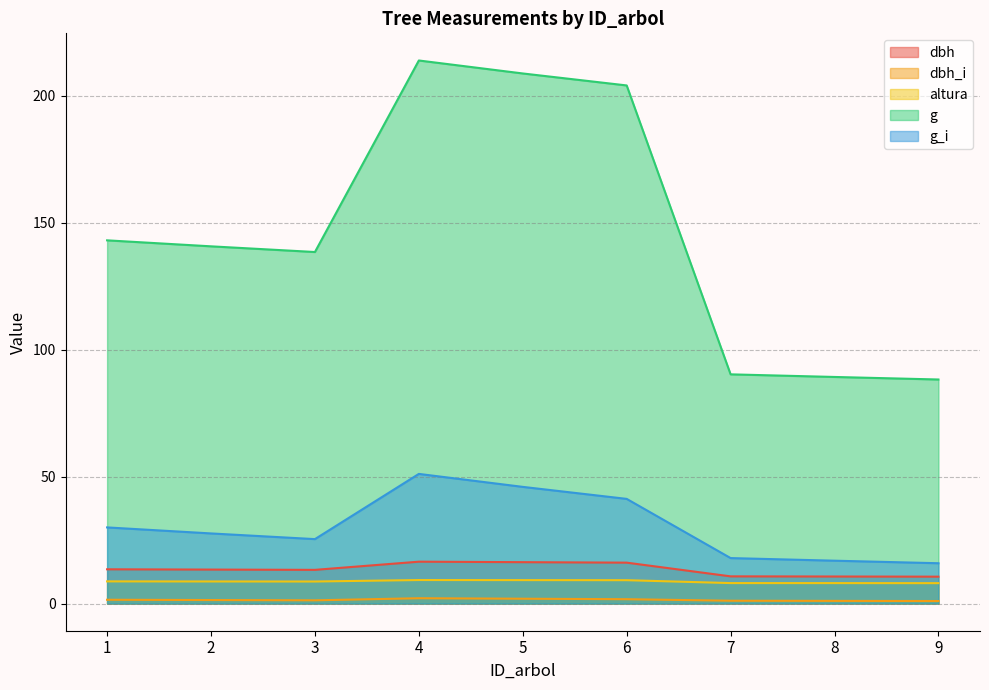

Rank the series by their maximum value, from highest to lowest.

g, g_i, dbh, altura, dbh_i